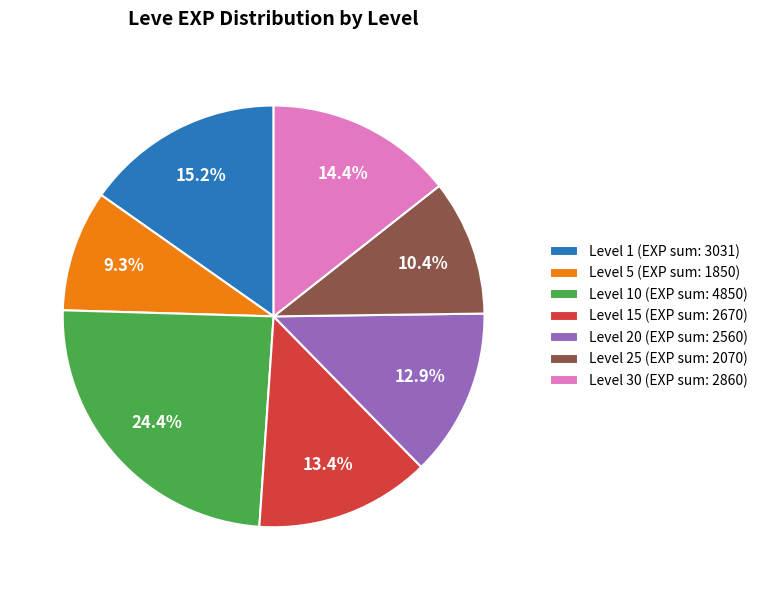

What is the largest slice in the pie chart?

Level 10 (EXP sum: 4850)